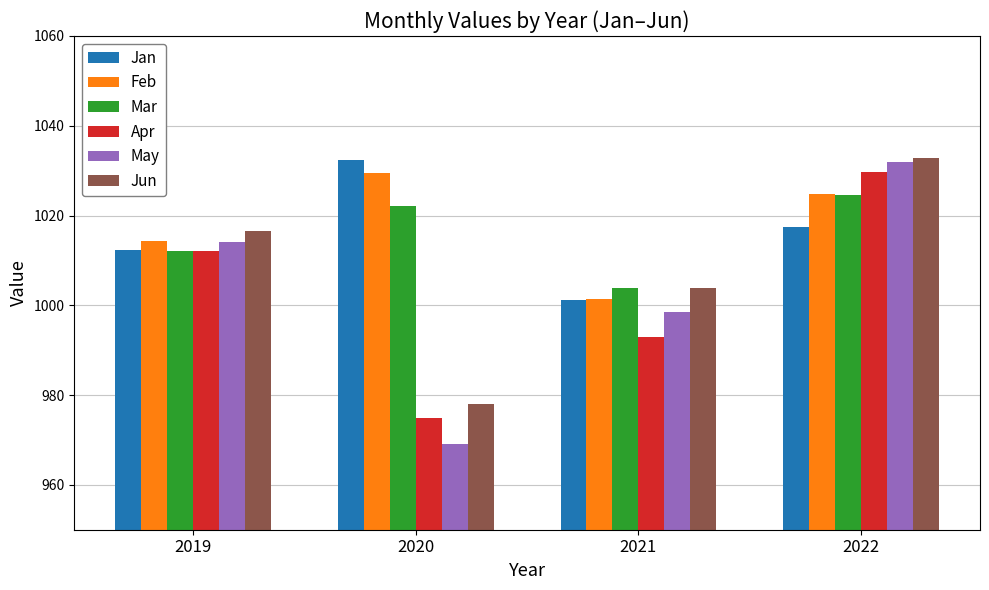

List the labels in order of Jan value, smallest first.

2021, 2019, 2022, 2020